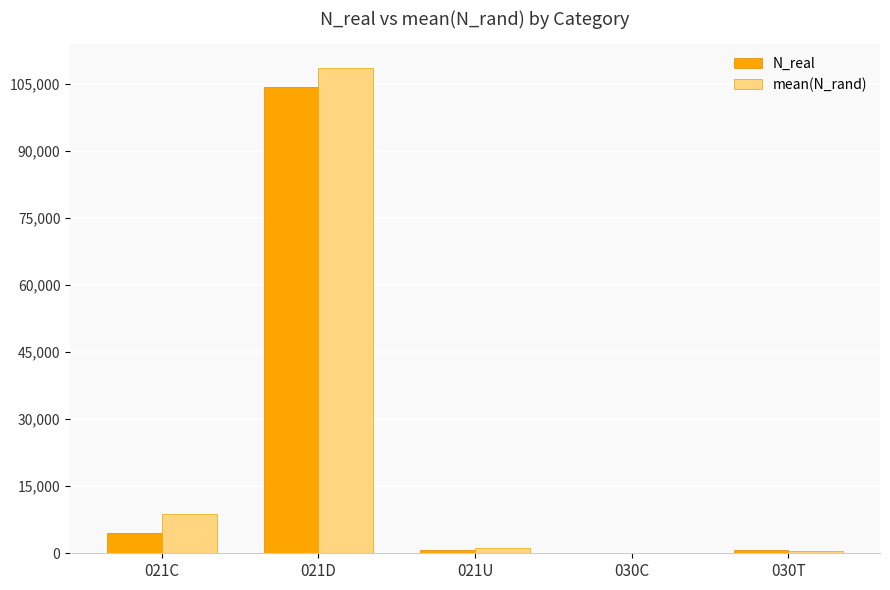

At which category is the sum across all series the highest?

021D